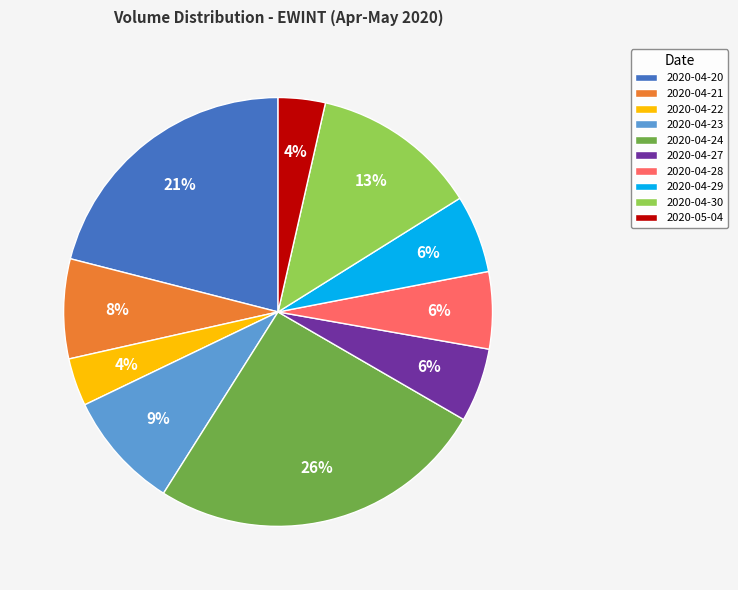

Is there any slice that represents more than half of the pie?

No